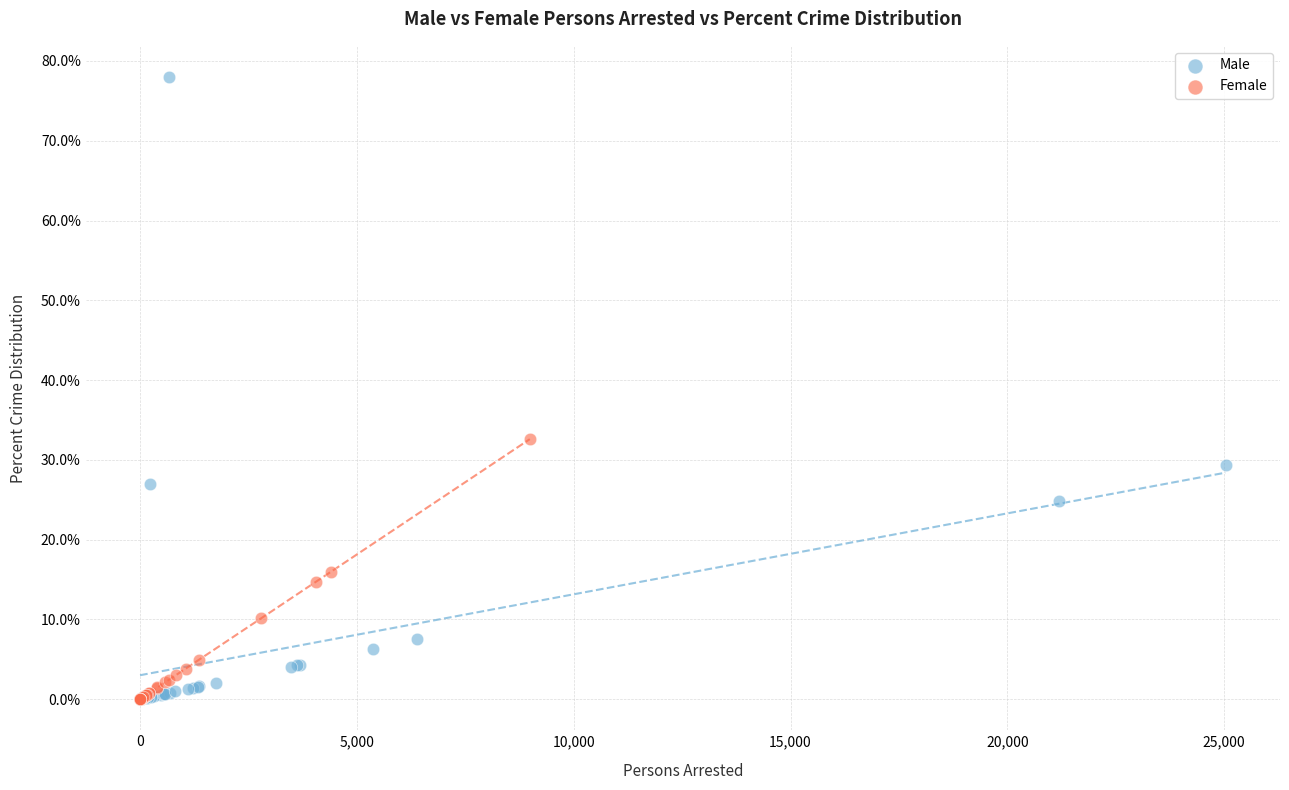

Which series has the widest spread of Y values?

Male